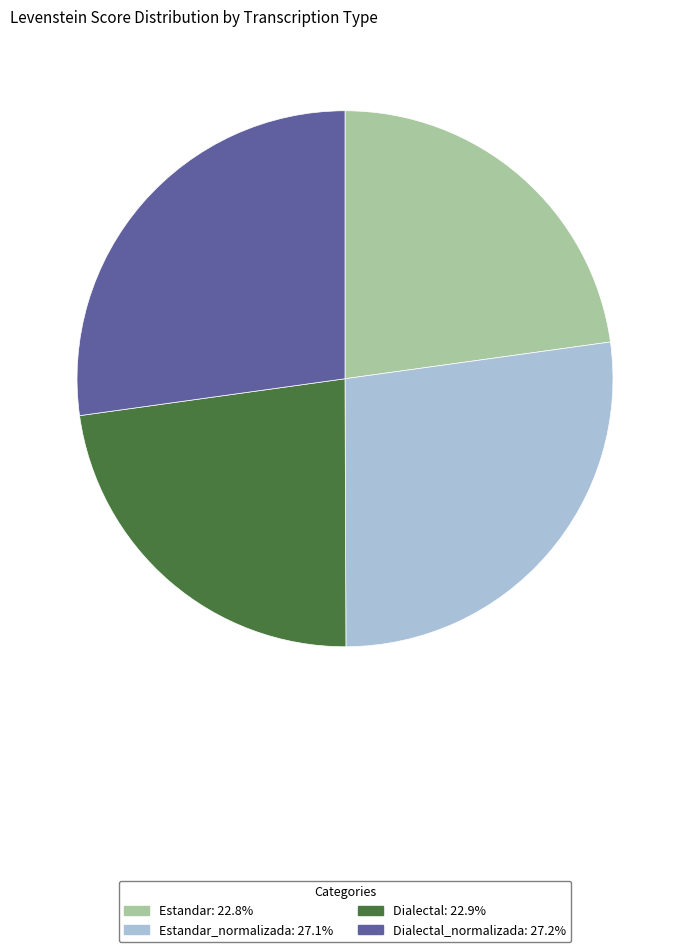

Does Dialectal: 22.9% account for over 50% of the chart?

No